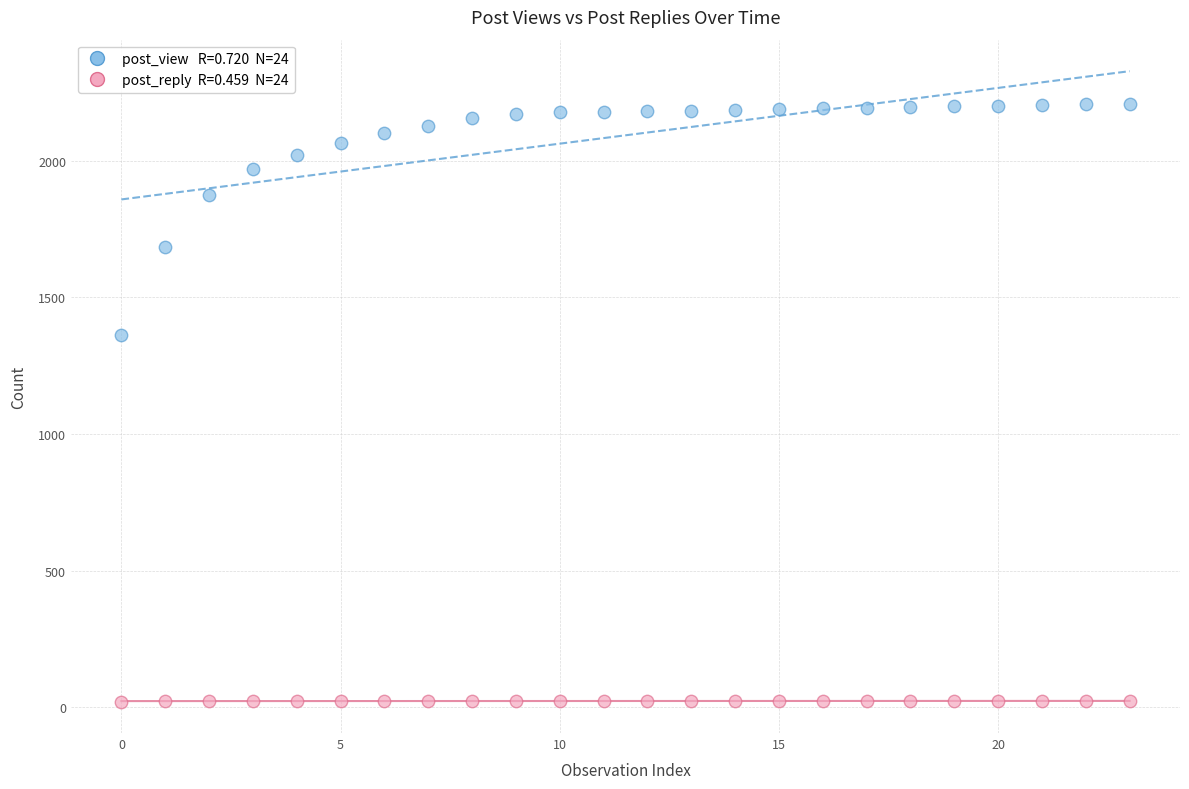

Across all series, what Y value is closest to 1114?

1361